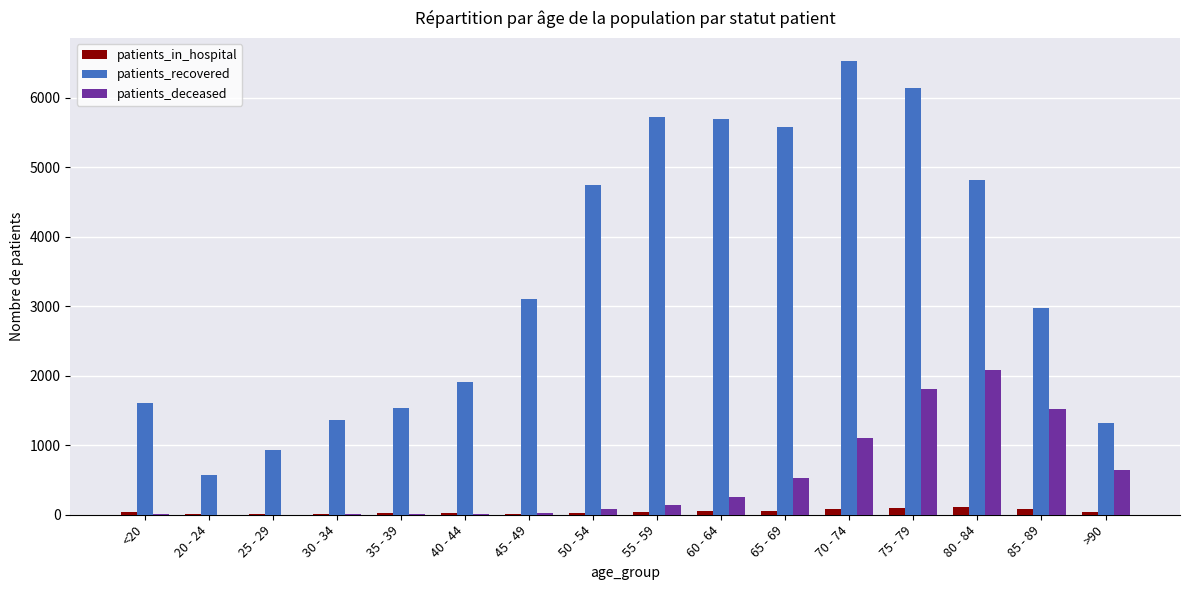

Count the number of categories in the chart.

16